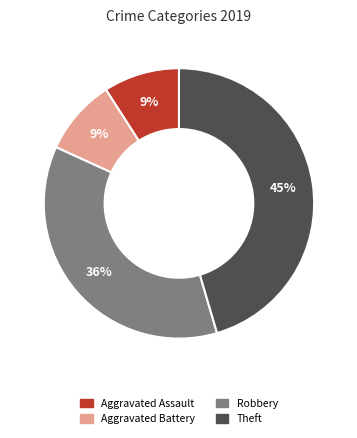

Does any single category account for the majority?

No